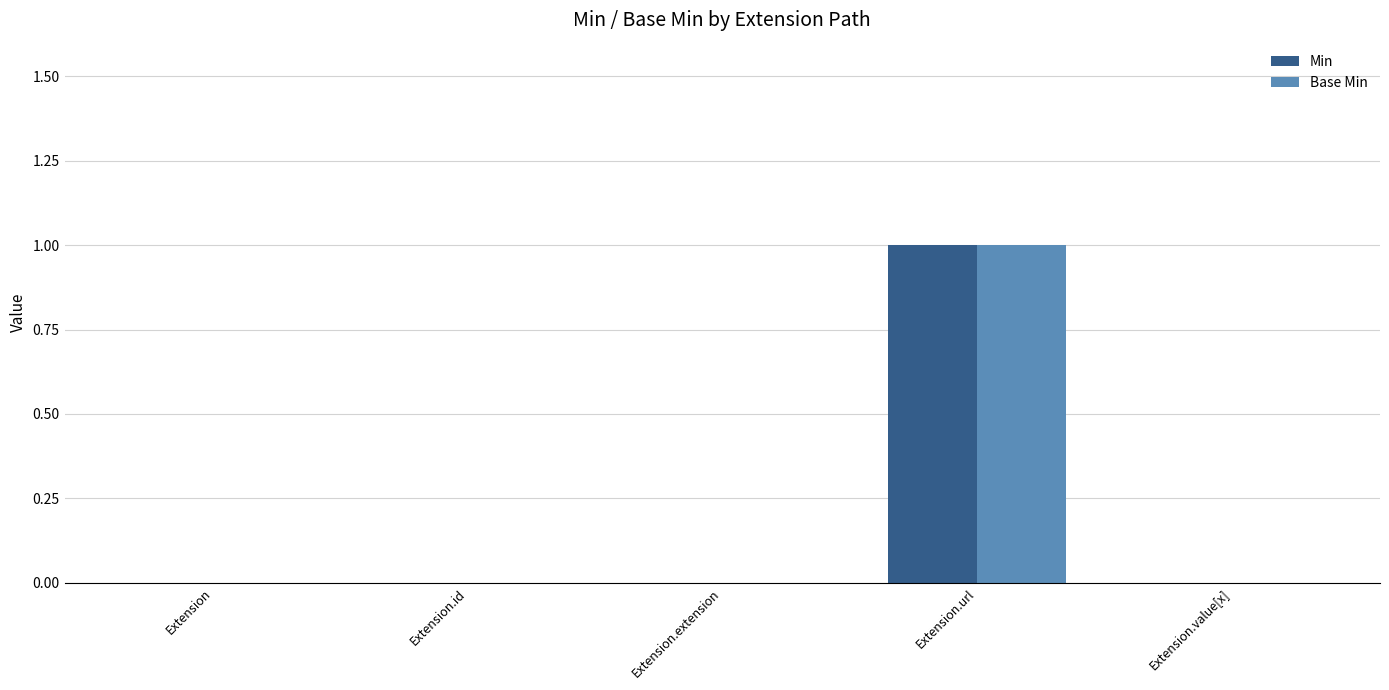

True or false: Base Min has a value of 0 at Extension.id.

True